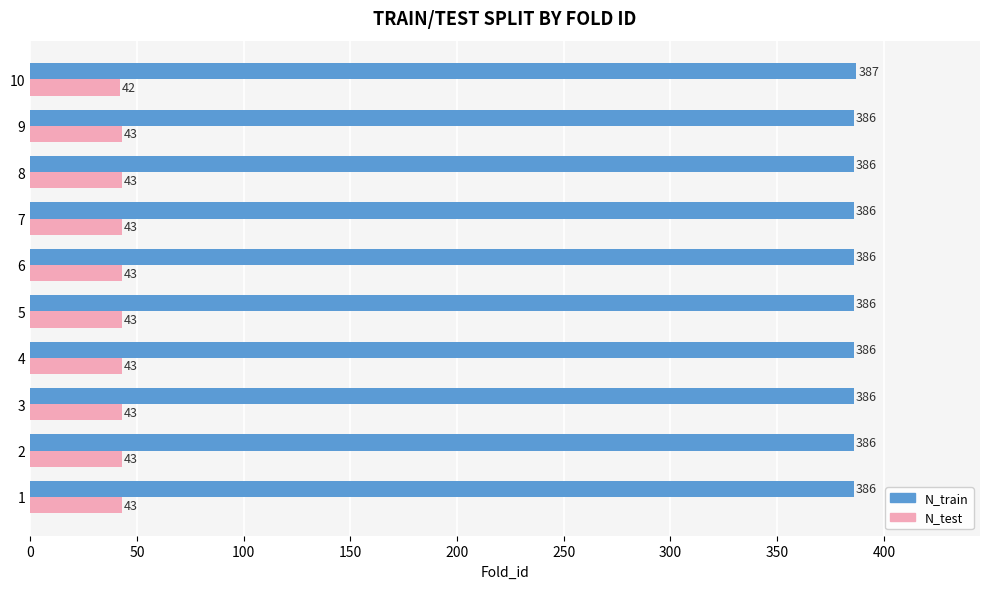

List the series in order of their peak value, lowest first.

N_test, N_train